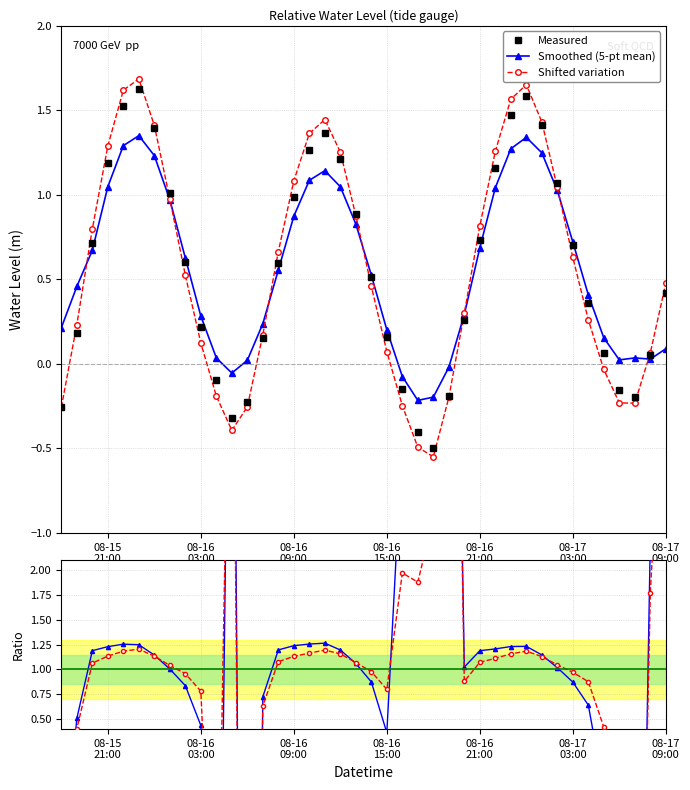

Count the number of categories in the chart.

40